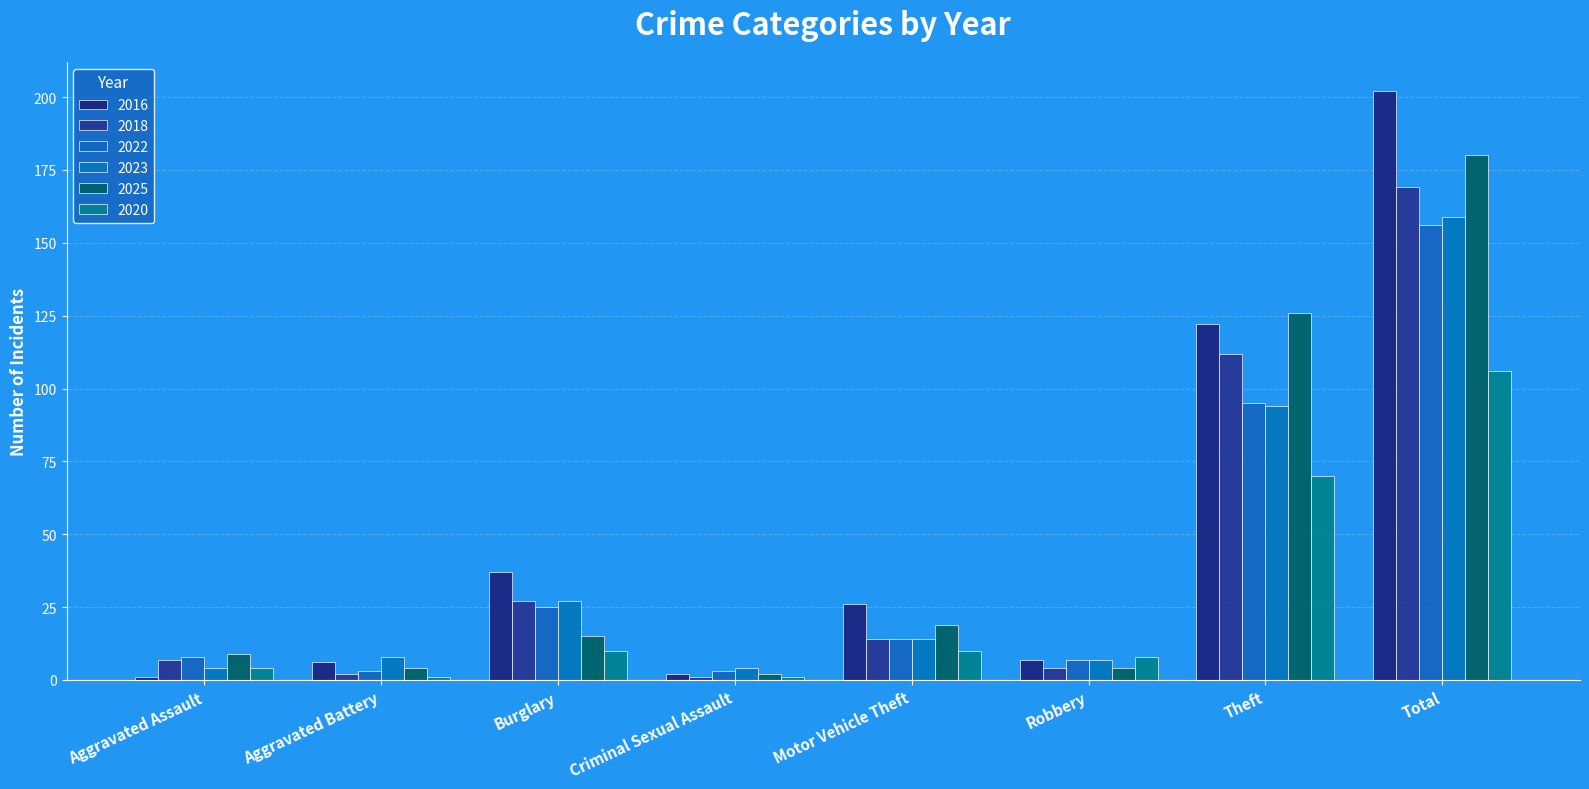

Rank the series by their maximum value, from lowest to highest.

2020, 2022, 2023, 2018, 2025, 2016